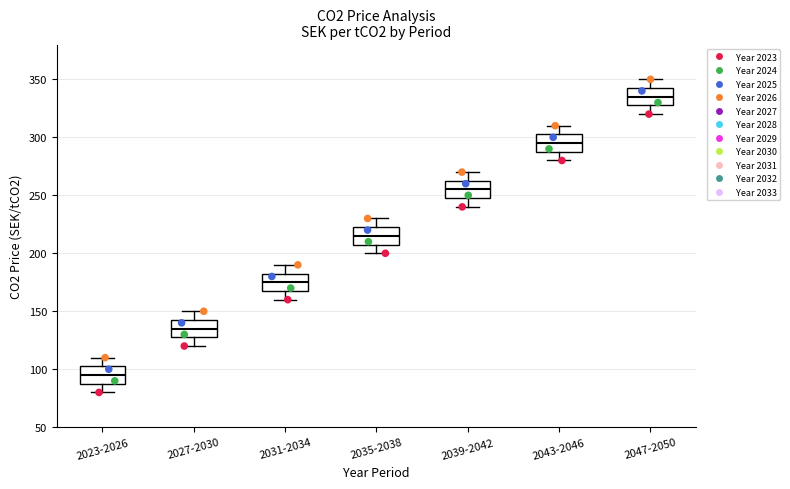

Which box's median line is the lowest?

2023-2026